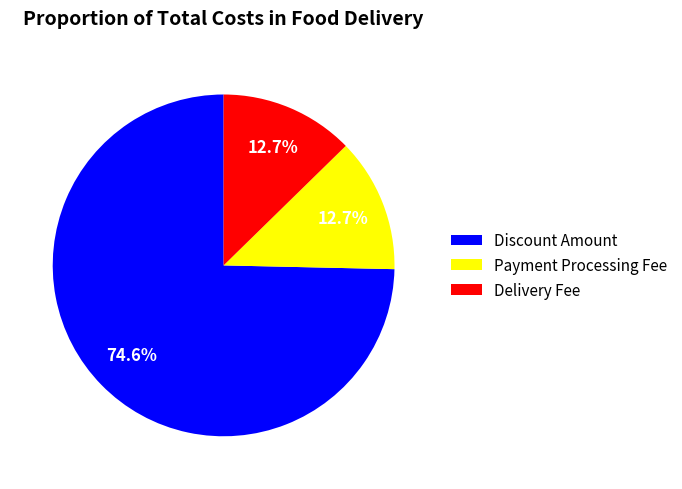

What portion of the pie excludes Discount Amount?

25.4%